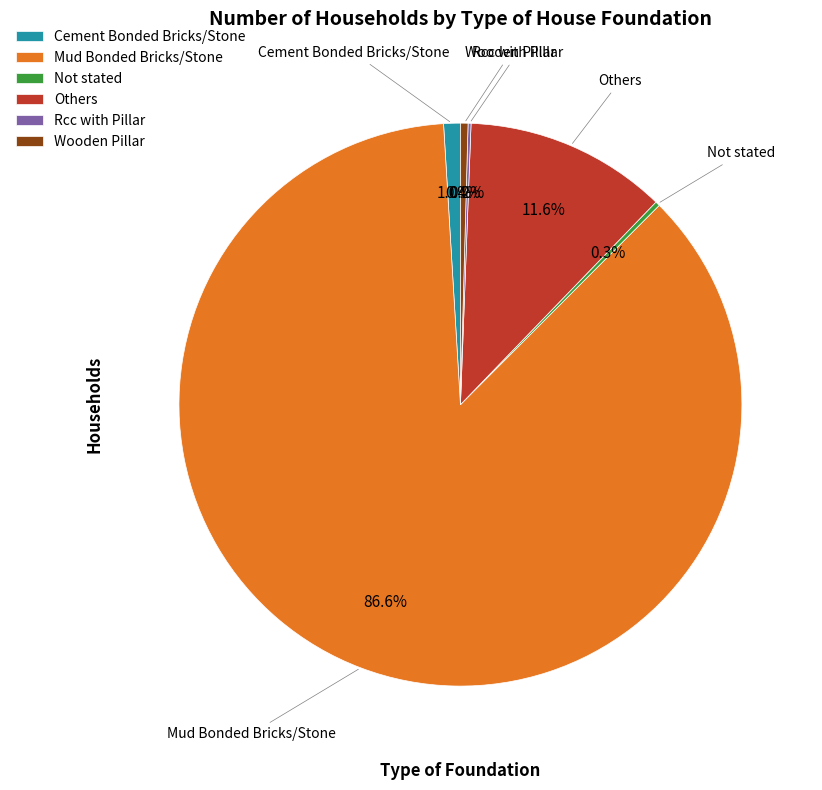

Between Wooden Pillar and Cement Bonded Bricks/Stone, which is larger?

Cement Bonded Bricks/Stone